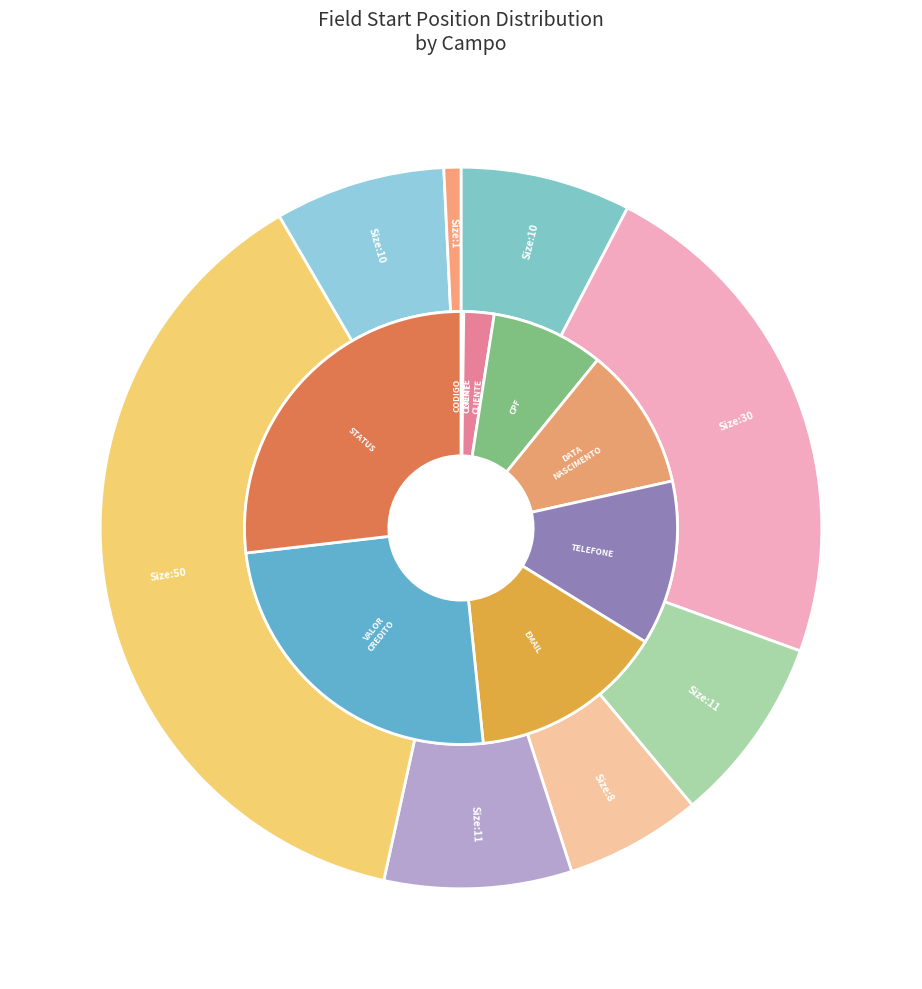

Count the number of slices in the pie.

8